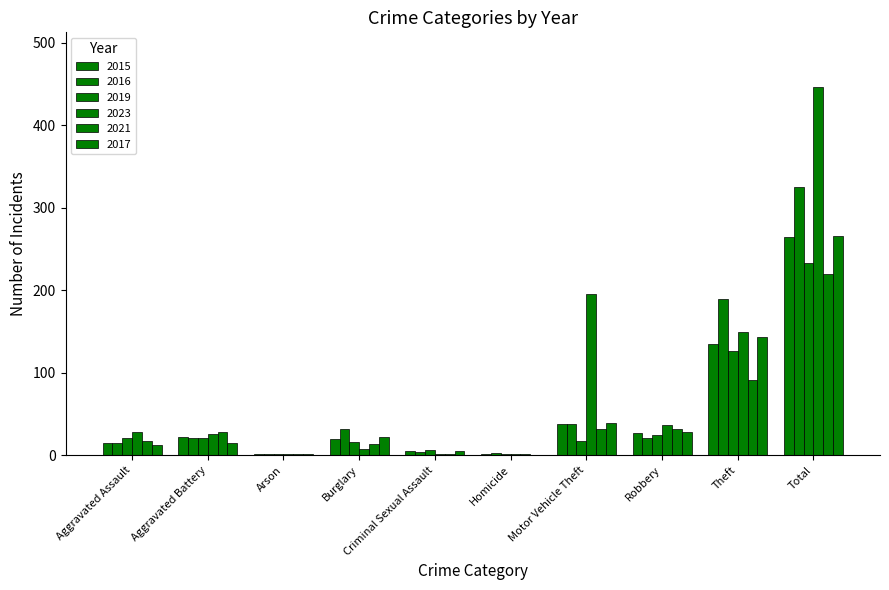

What position from the right is Aggravated Assault?

10